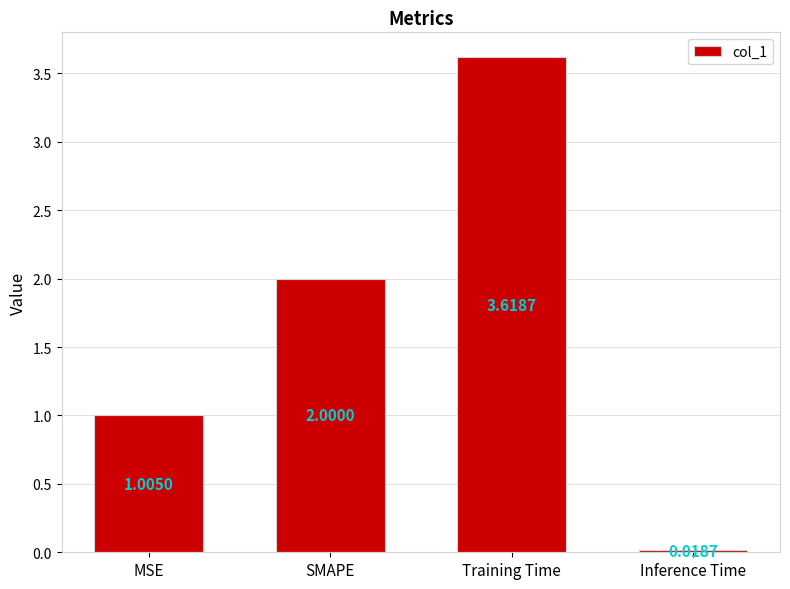

What is the change in value from Training Time to Inference Time?

-3.6